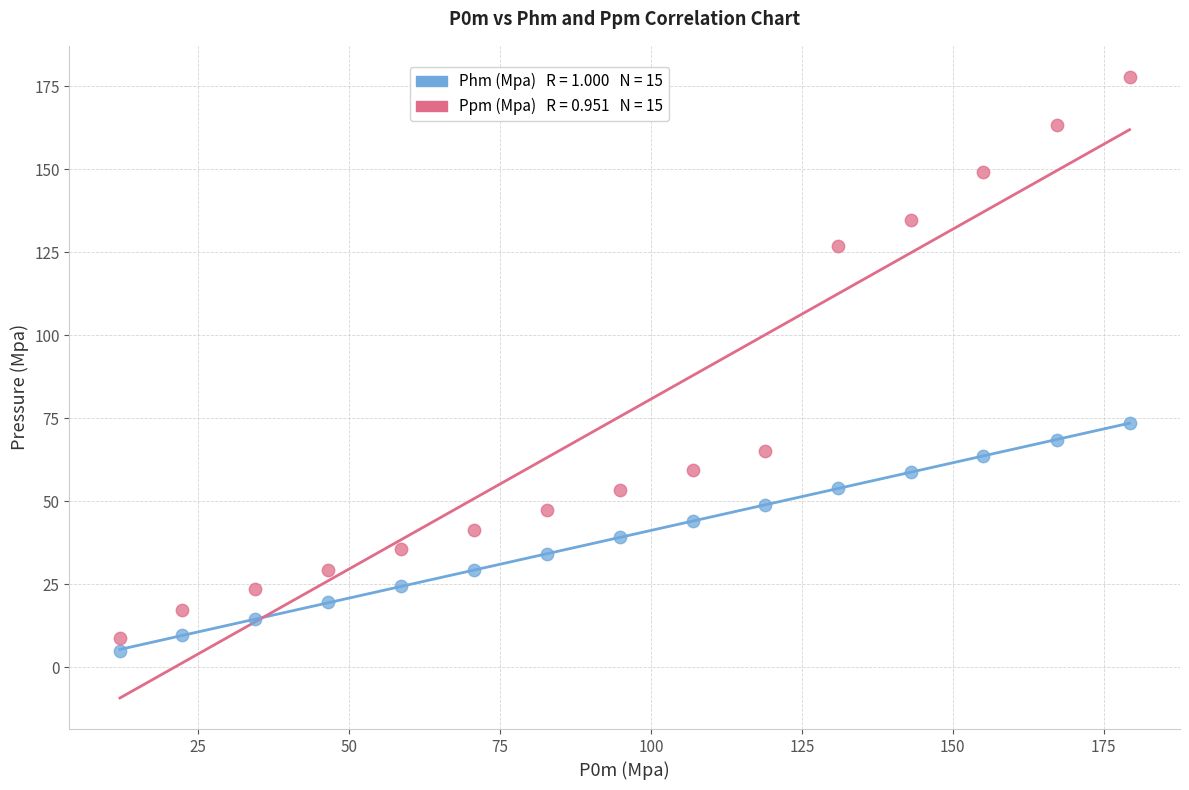

Across all series, what Y value is closest to 91?

73.5